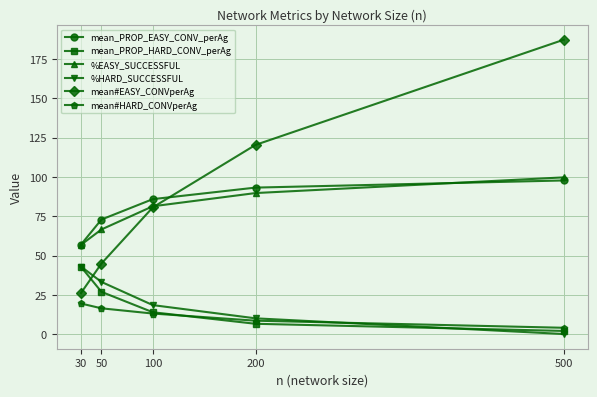

Is the value of mean#HARD_CONVperAg at 500 greater than the value of %EASY_SUCCESSFUL at 100?

No